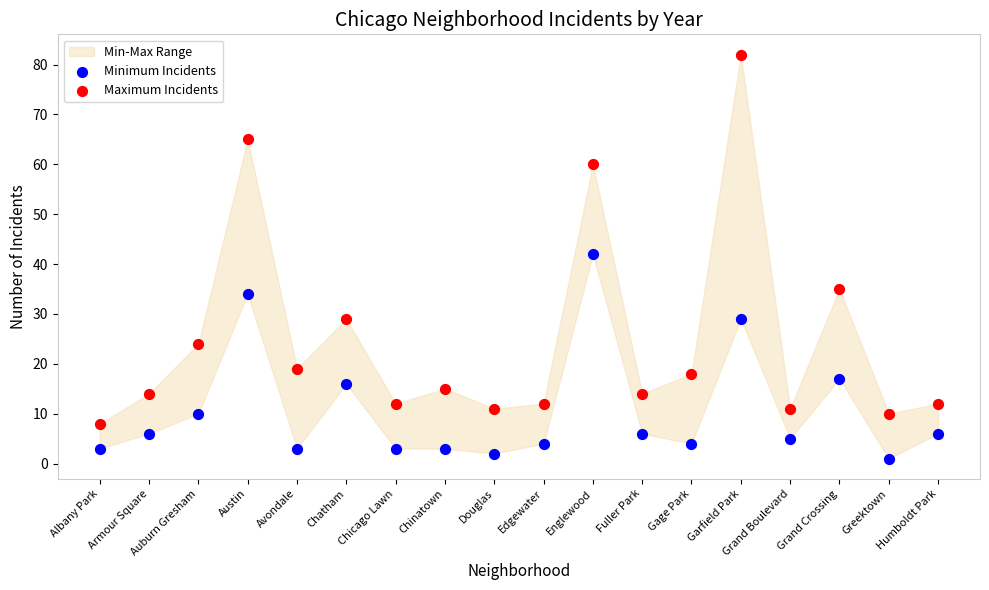

In the Maximum Incidents series, what Y value is closest to 45?

35